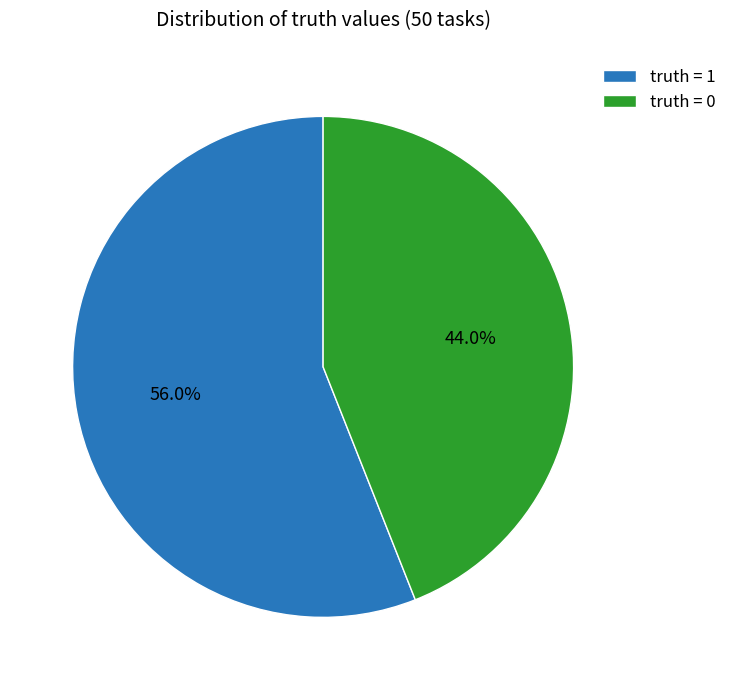

Rank the categories by value from highest to lowest.

truth = 1, truth = 0